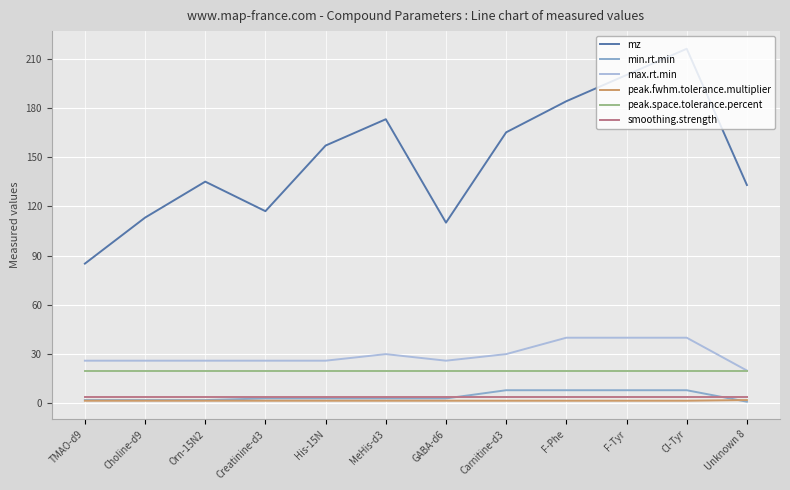

How many series are shown in this chart?

6